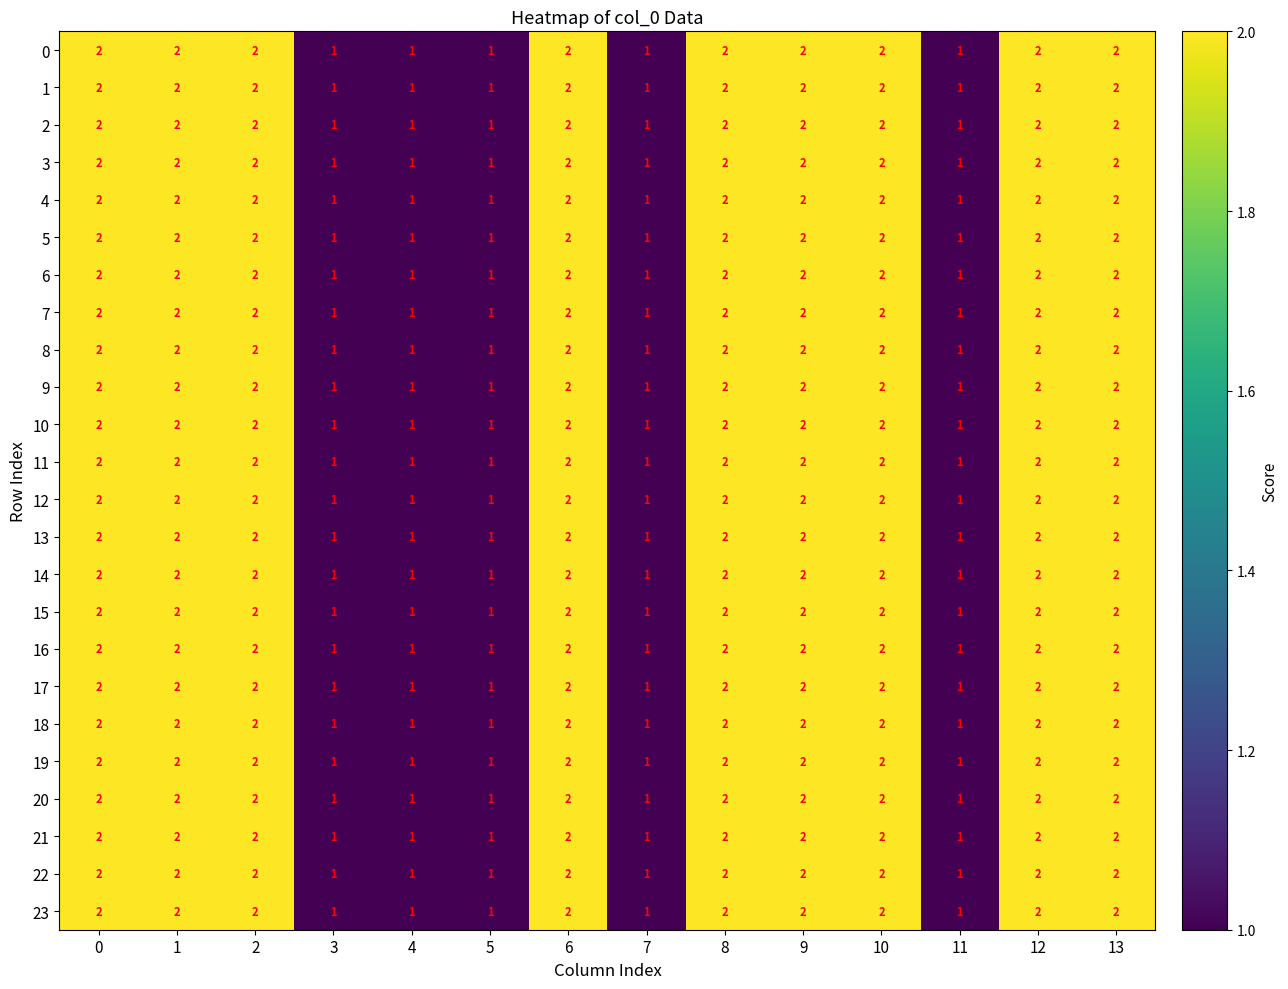

What is the sum of the 22 values at 6 and 1?

4